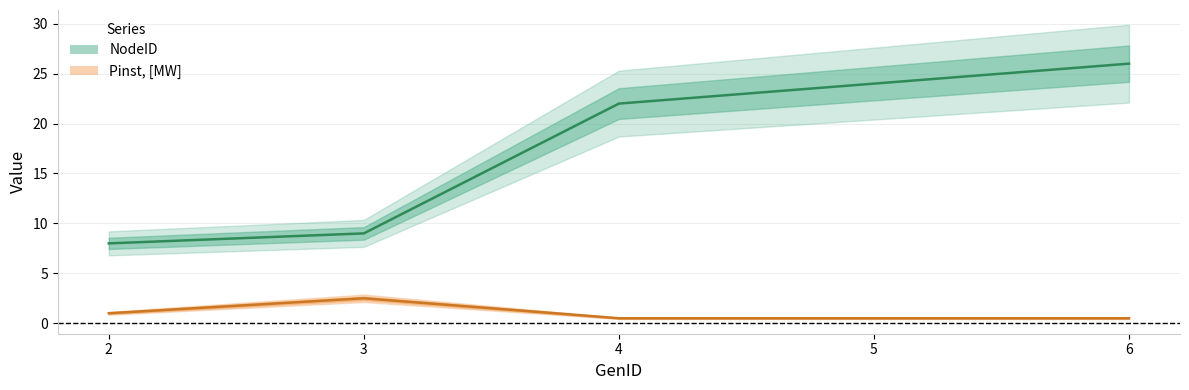

True or false: NodeID and Pinst, [MW] cross at least once.

False